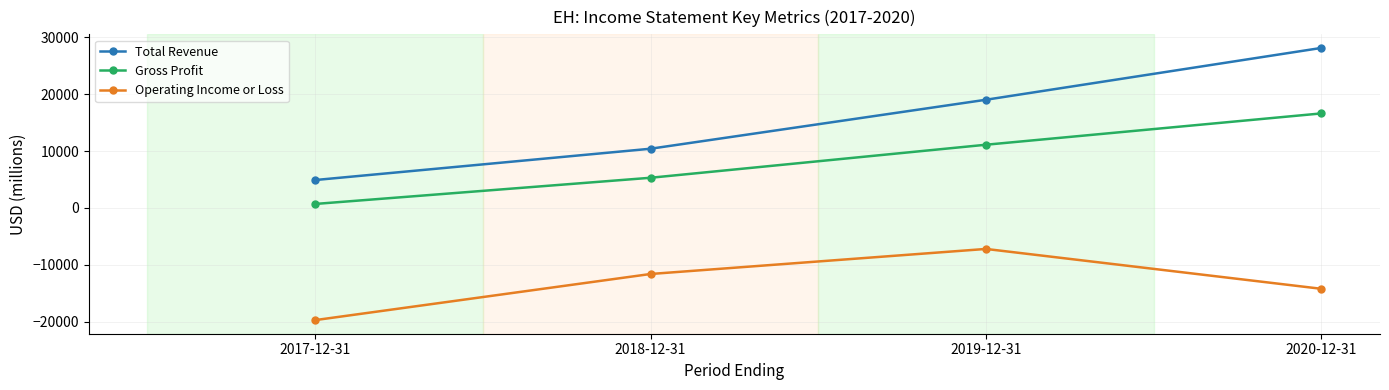

How many data points in Operating Income or Loss are above -11600?

1